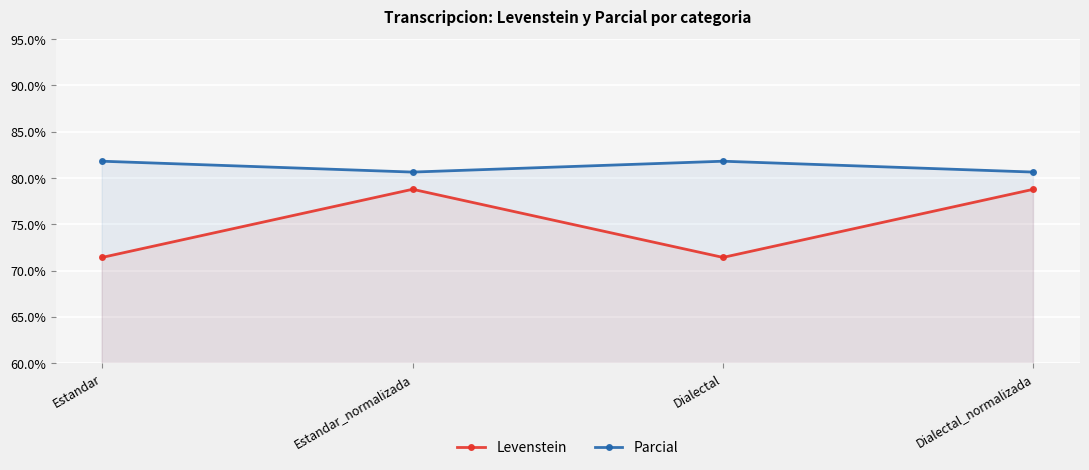

Where is Levenstein nearest to the value 75?

Estandar